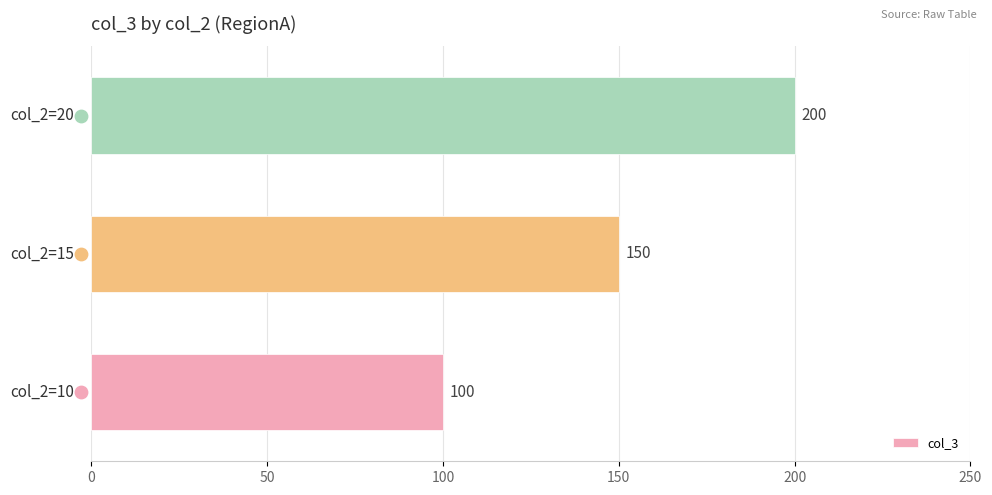

What is the change in value from 0 to 100?

+100